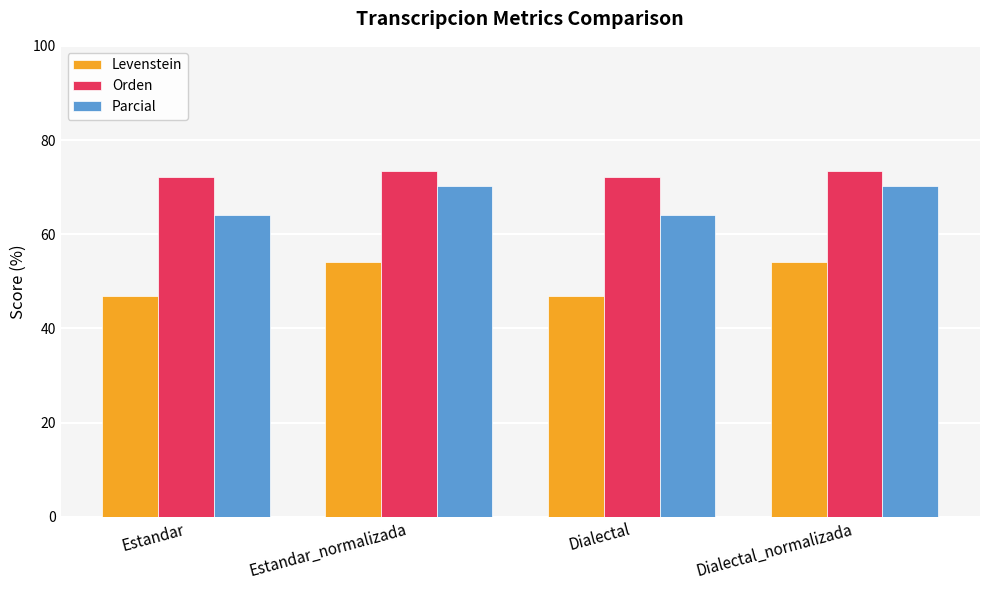

What are all the series names shown in the legend?

Levenstein, Orden, Parcial